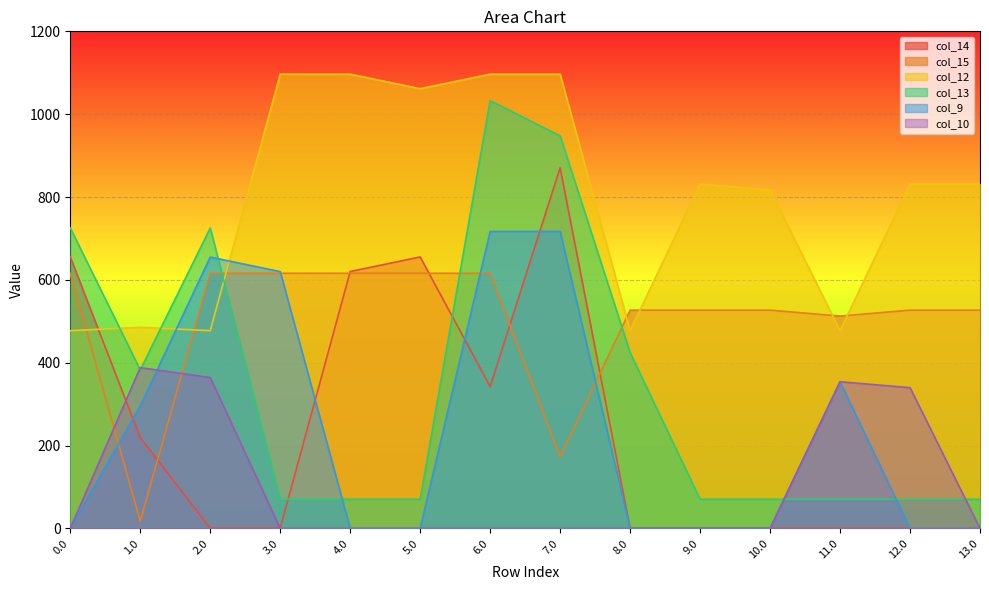

Does the chart display data point markers on the line(s)?

No